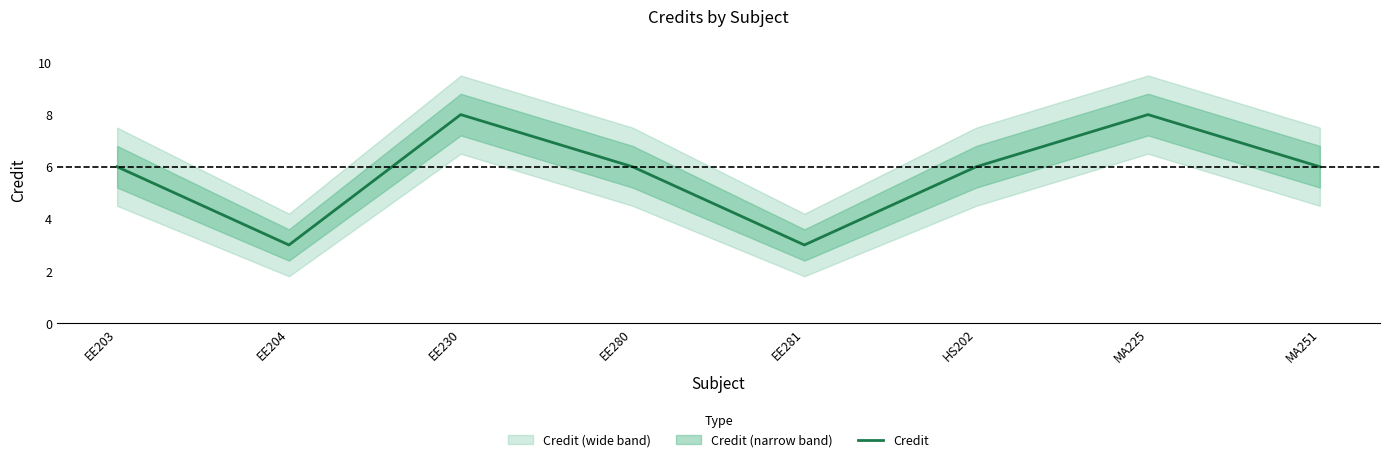

The chart shows a value of 6 at MA251. True or false?

True